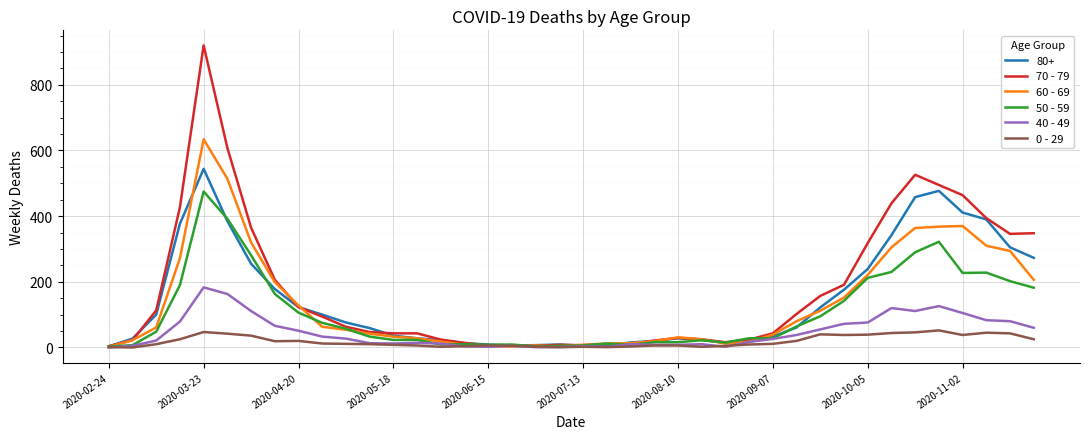

List the series in order of their peak value, highest first.

70 - 79, 60 - 69, 80+, 50 - 59, 40 - 49, 0 - 29